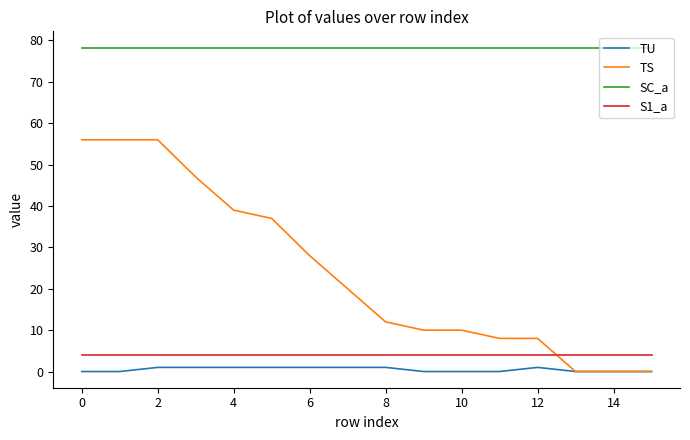

Which series has the largest total across all categories?

SC_a